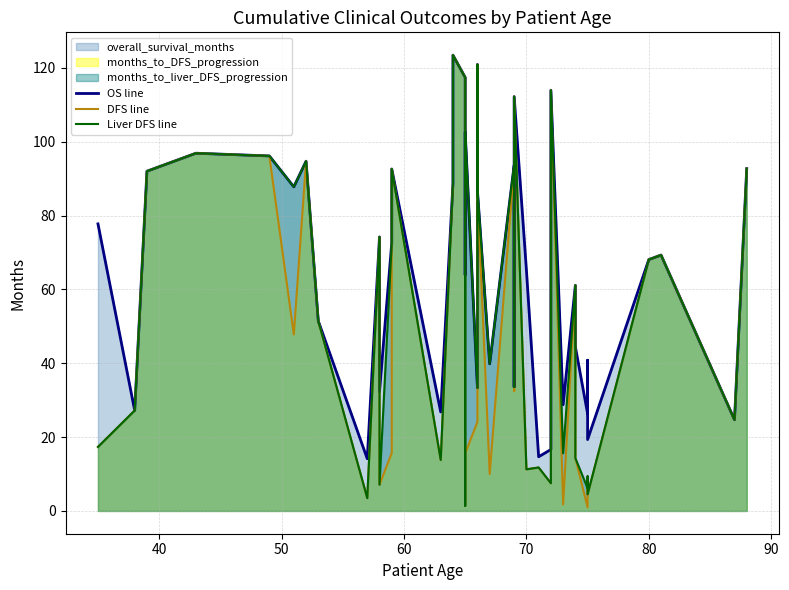

True or false: Liver DFS line and DFS line intersect in this chart.

False